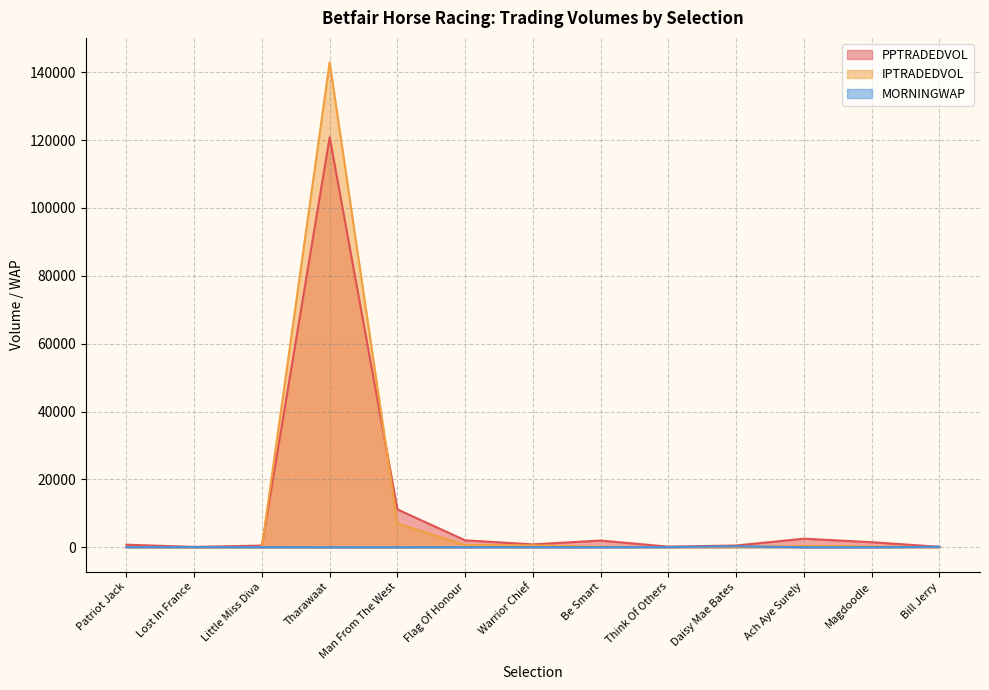

At which label does MORNINGWAP first exceed 22?

Patriot Jack